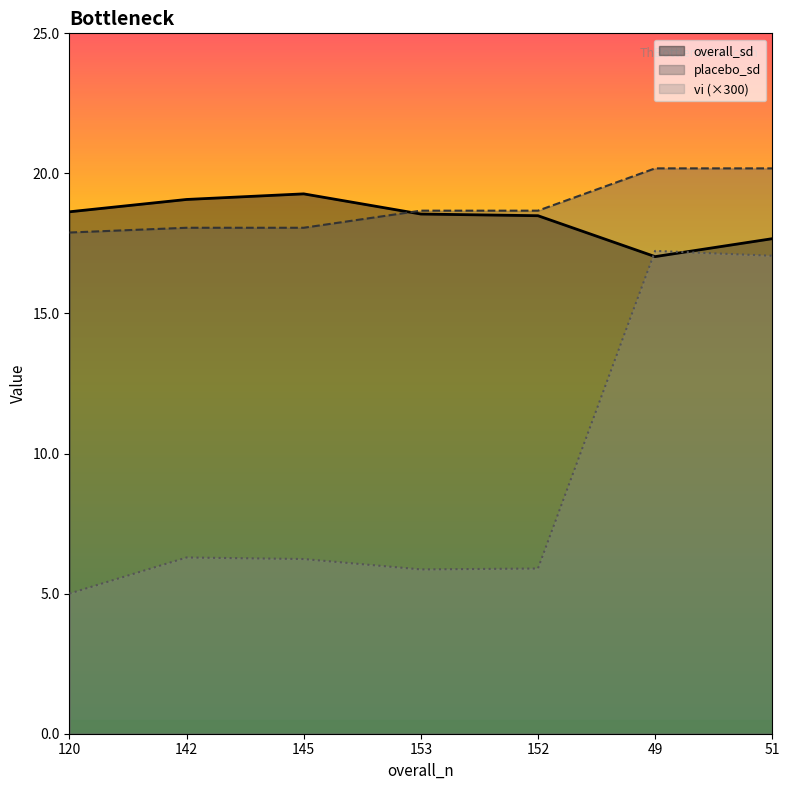

List the series in order of their peak value, highest first.

placebo_sd, overall_sd, vi (×300)